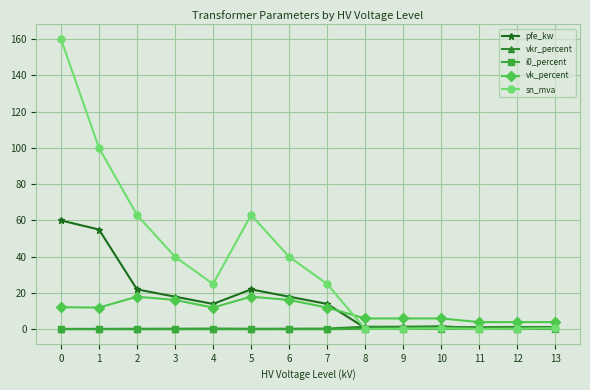

True or false: pfe_kw has a value of 1.2 at 13.

True